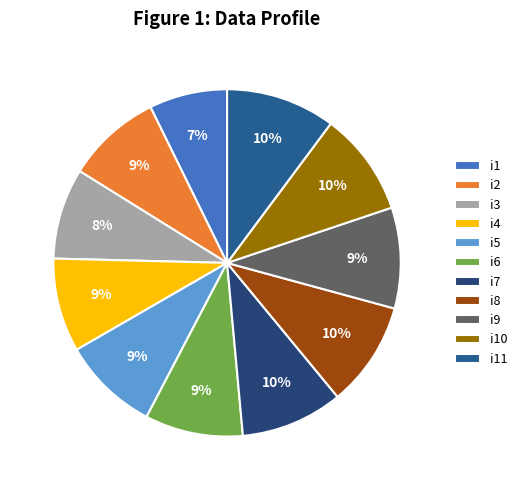

Does i7 account for over 50% of the chart?

No